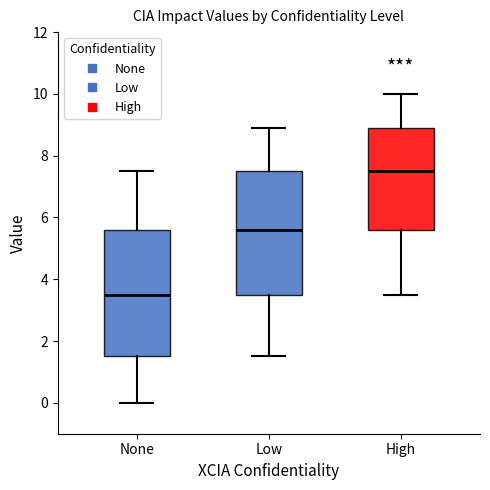

Where is the lower edge of the box for None on the y-axis? The values are not printed on the chart, so give them approximately, as read against the axis.

1.6